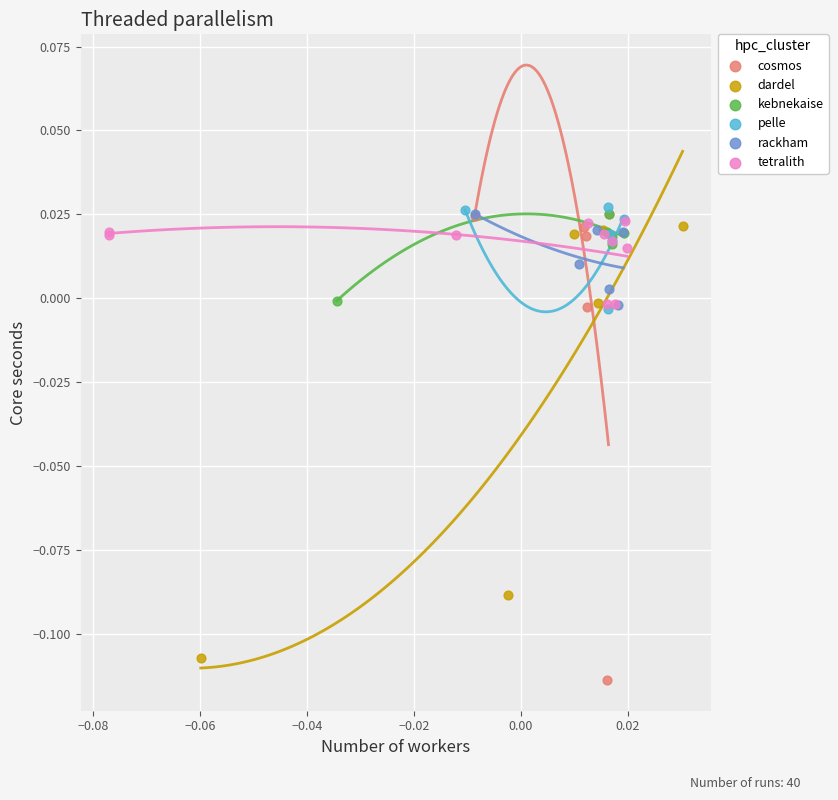

Which series has the widest spread of Y values?

cosmos